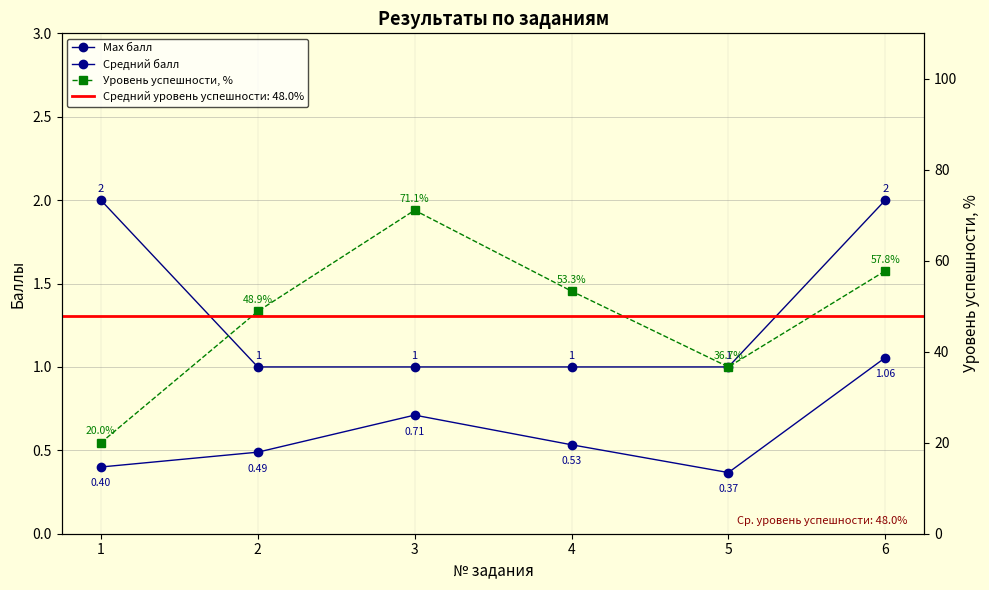

What is the value of the Уровень успешности, % point at the 4th from the left?

53.3